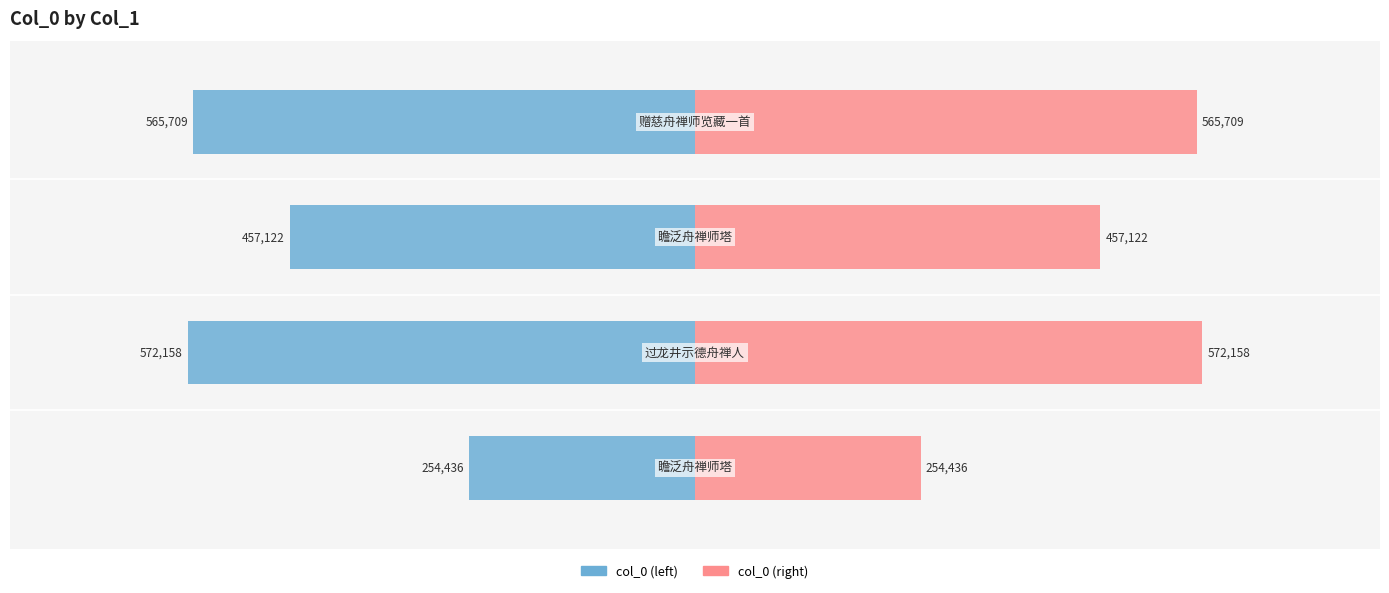

Which series has the widest spread of values?

col_0 (left)